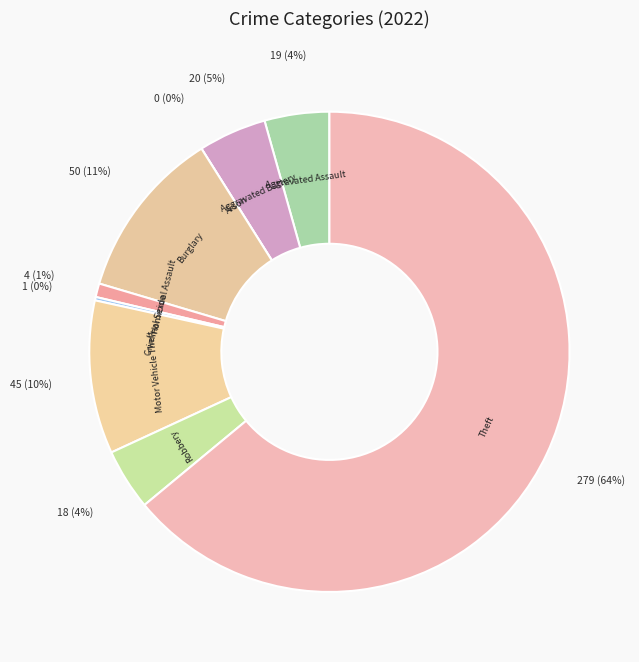

Is it true that Homicide is 9% of the pie?

False